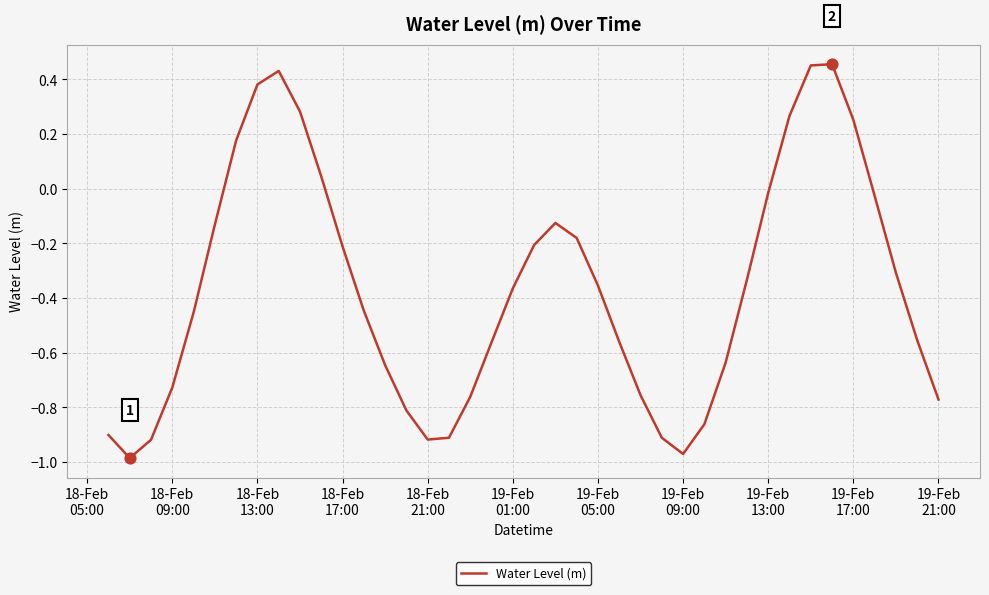

What is the difference between the maximum and minimum values?

1.4